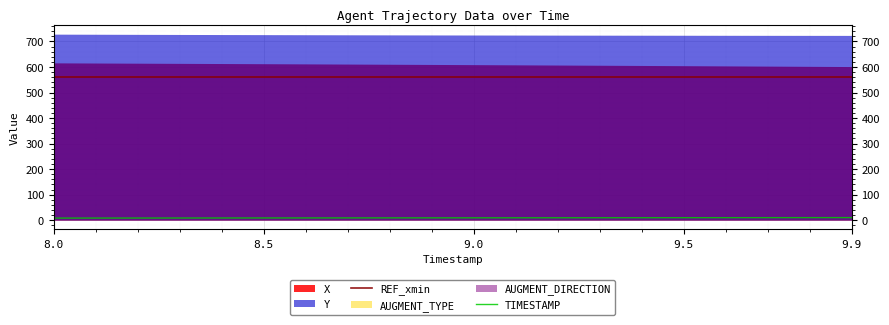

Is the value of REF_xmin at 8.0 greater than the value of TIMESTAMP at 9.5?

Yes